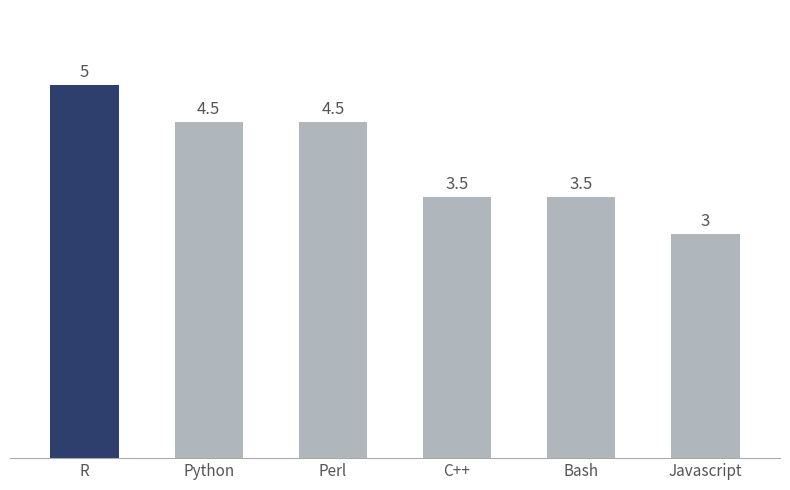

Is it true that the value at C++ is 3.5?

True